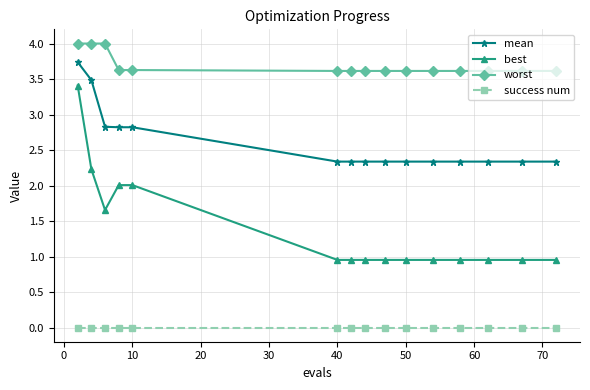

True or false: best and worst cross at least once.

False